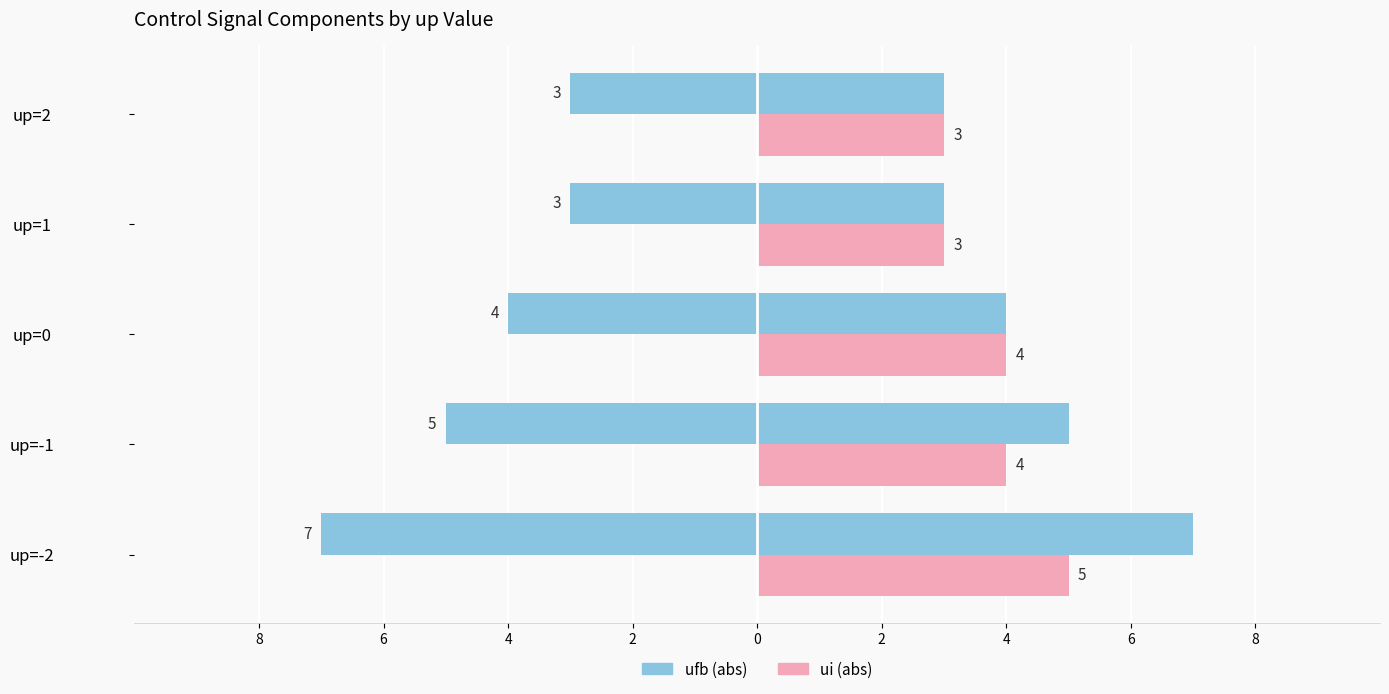

List the series in order of their peak value, highest first.

ufb (abs), ui (abs)